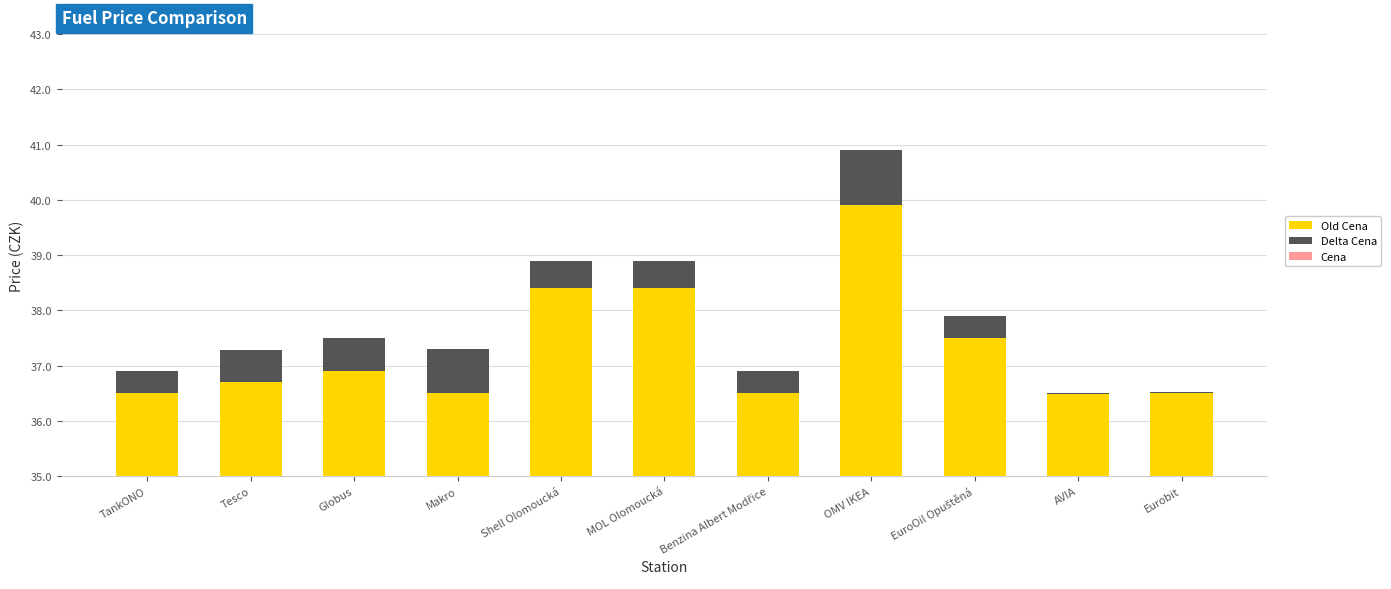

What is the difference between the Delta Cena values at Tesco and TankONO?

0.2